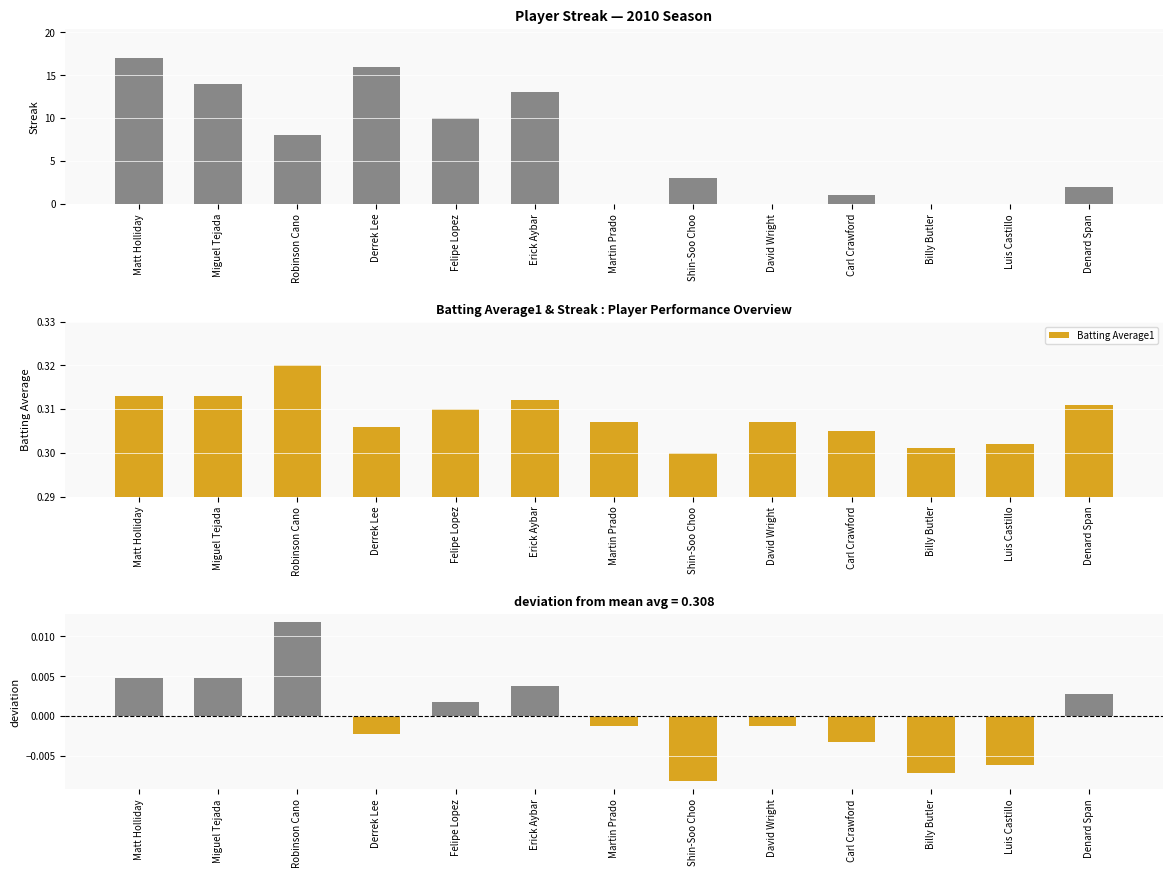

How many distinct data groups are displayed?

3